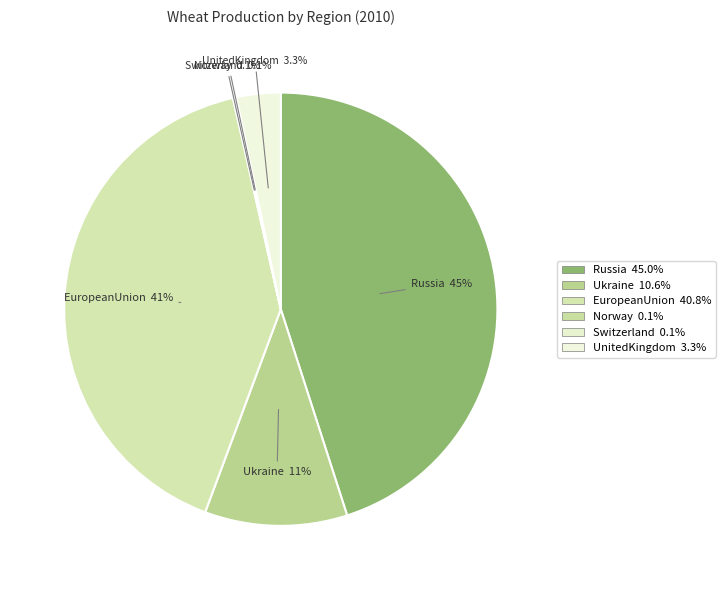

Count the number of slices in the pie.

6